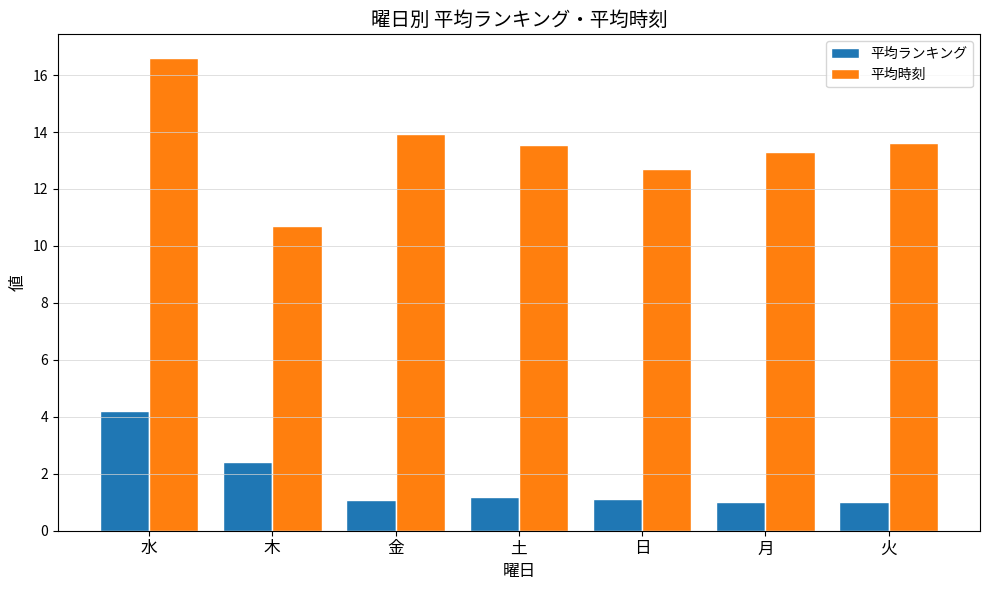

Where is 平均ランキング nearest to the value 2?

木